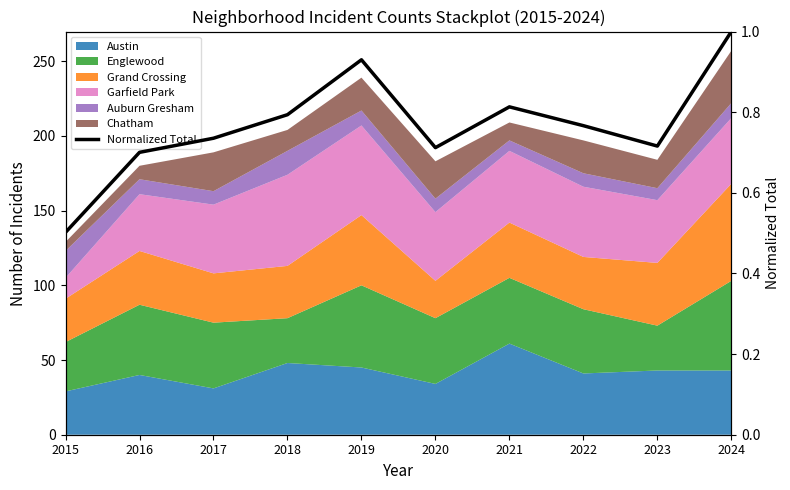

How many lines are shown in the chart?

1